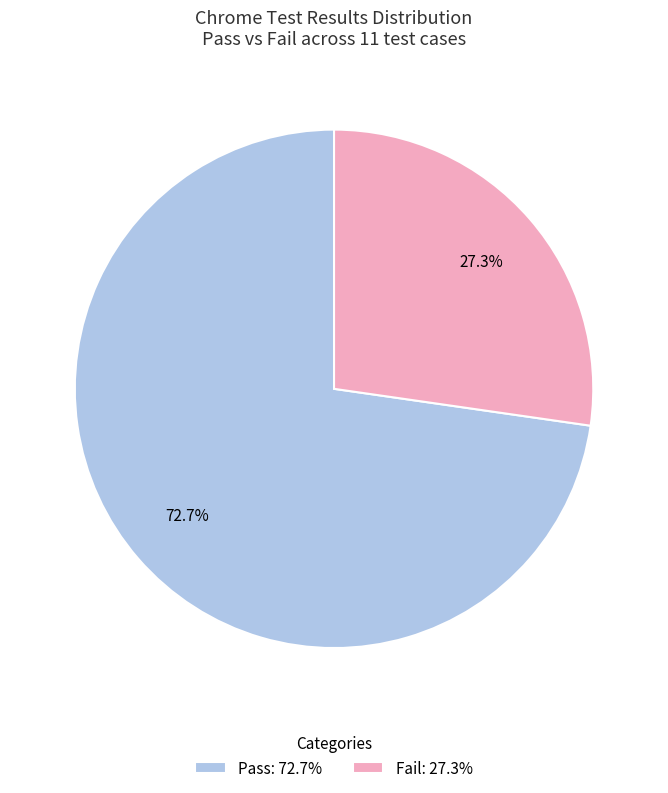

What portion of the pie excludes Fail?

72.7%